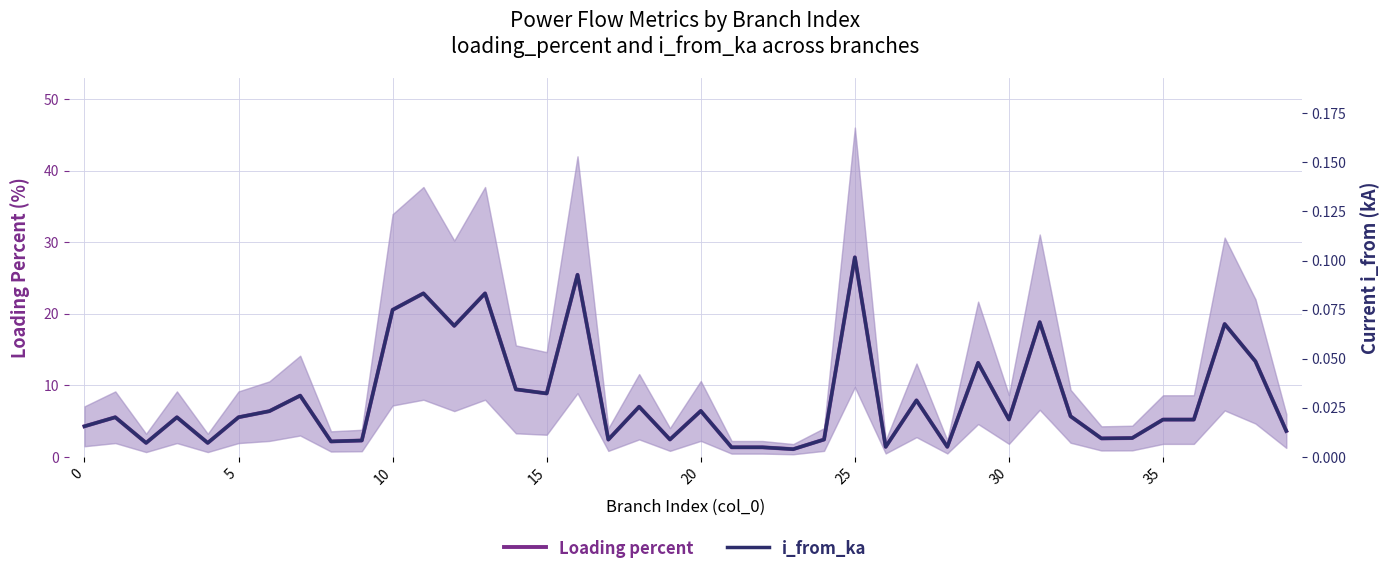

List the series in order of their overall mean, lowest first.

i_from_ka, Loading percent